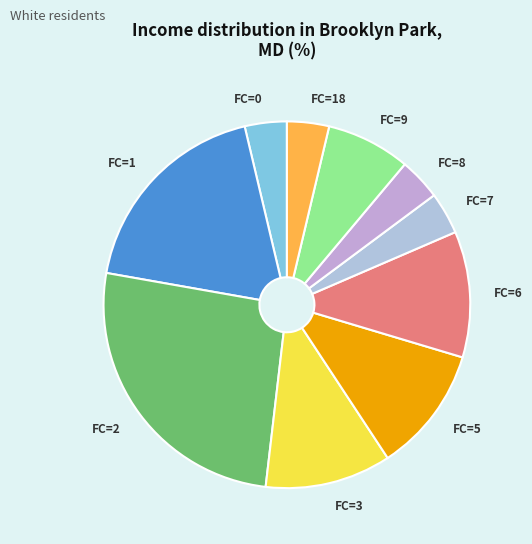

Combined, do FC=9 and FC=3 account for over 50%?

No